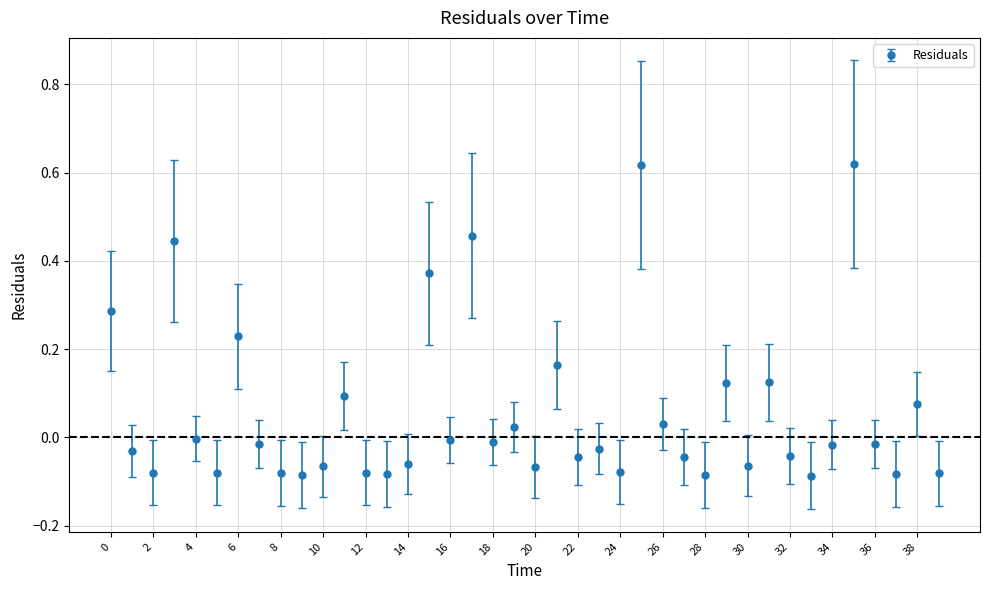

What is the difference between the maximum and second lowest values?

0.7